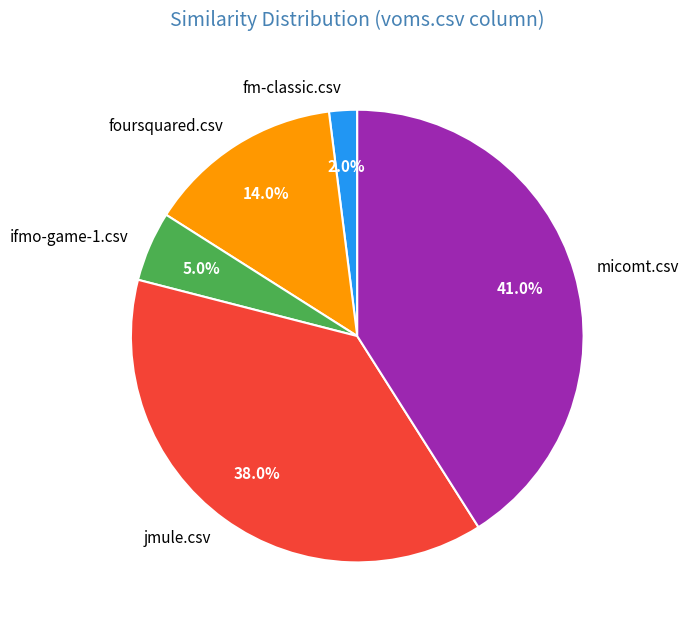

How many segments does this pie chart have?

5